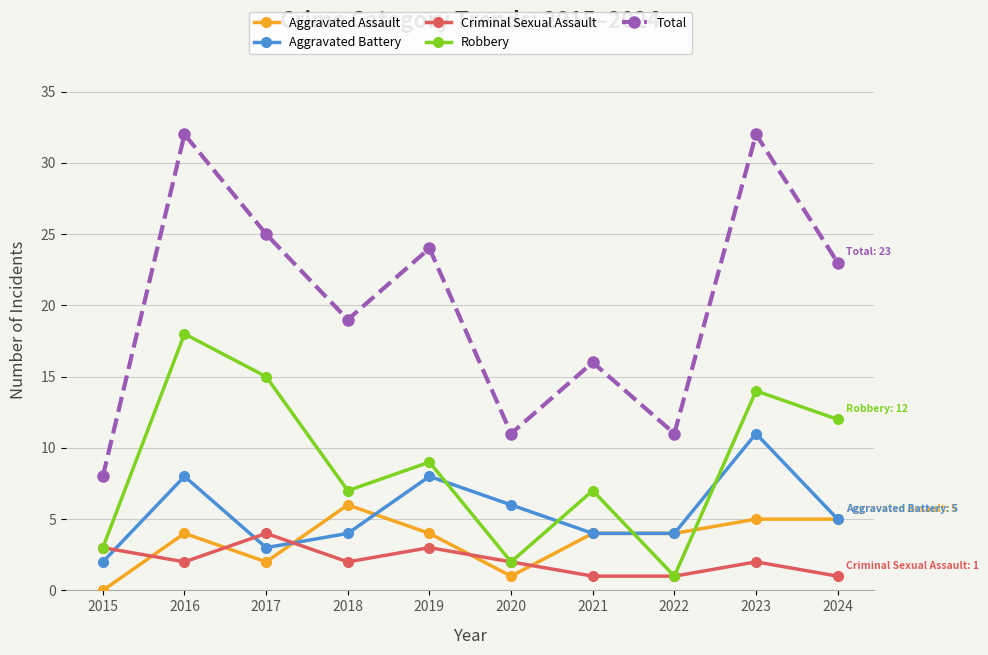

What is the difference between the Robbery values at 2017 and 2016?

3